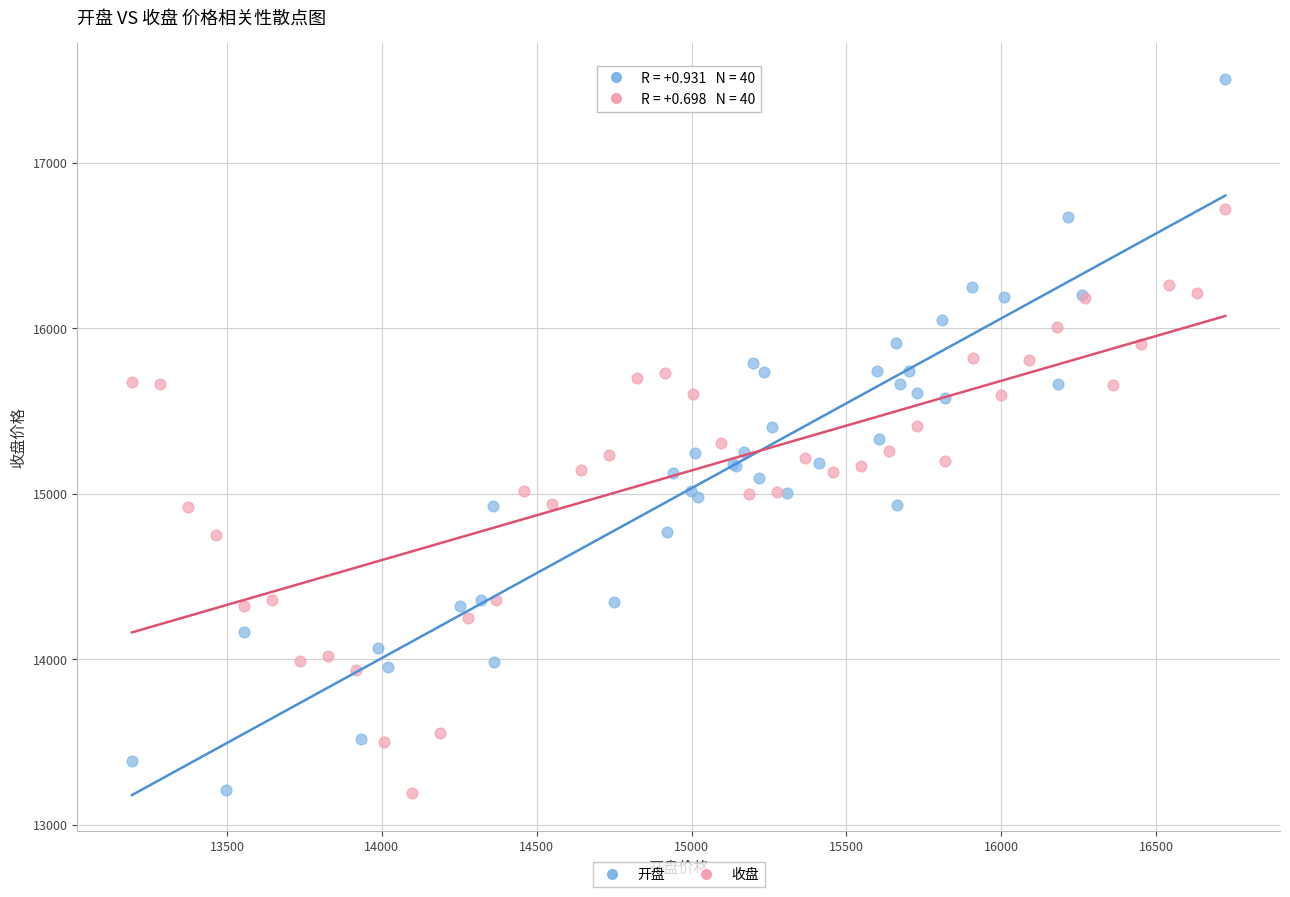

Which series contains the highest Y value?

开盘